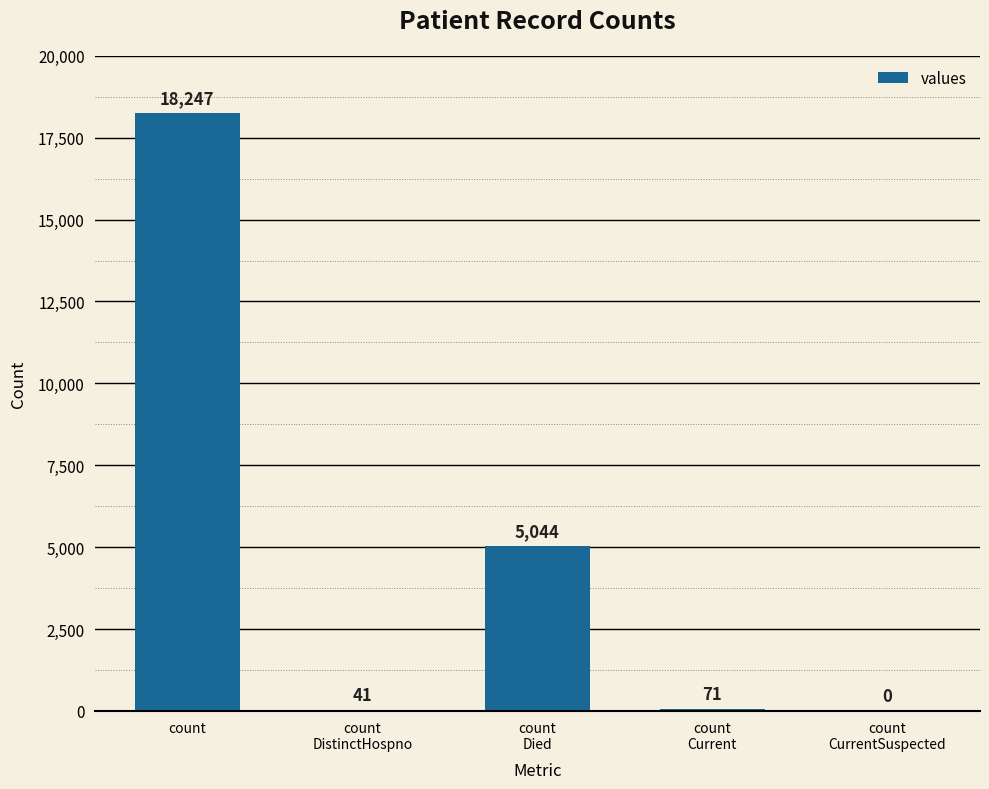

Which category has the highest value across all series?

count